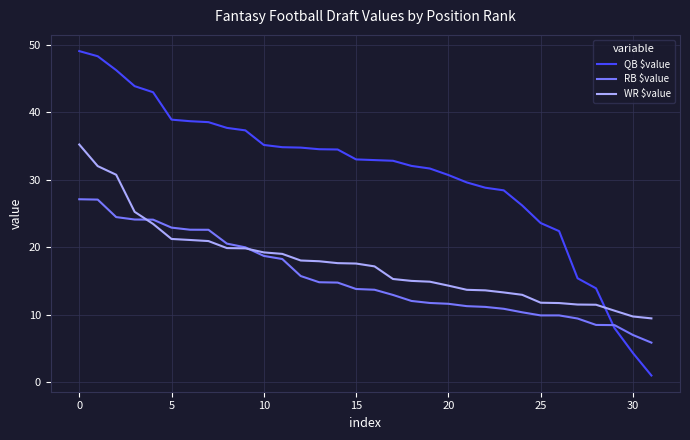

Which series has the largest range (max minus min)?

QB $value